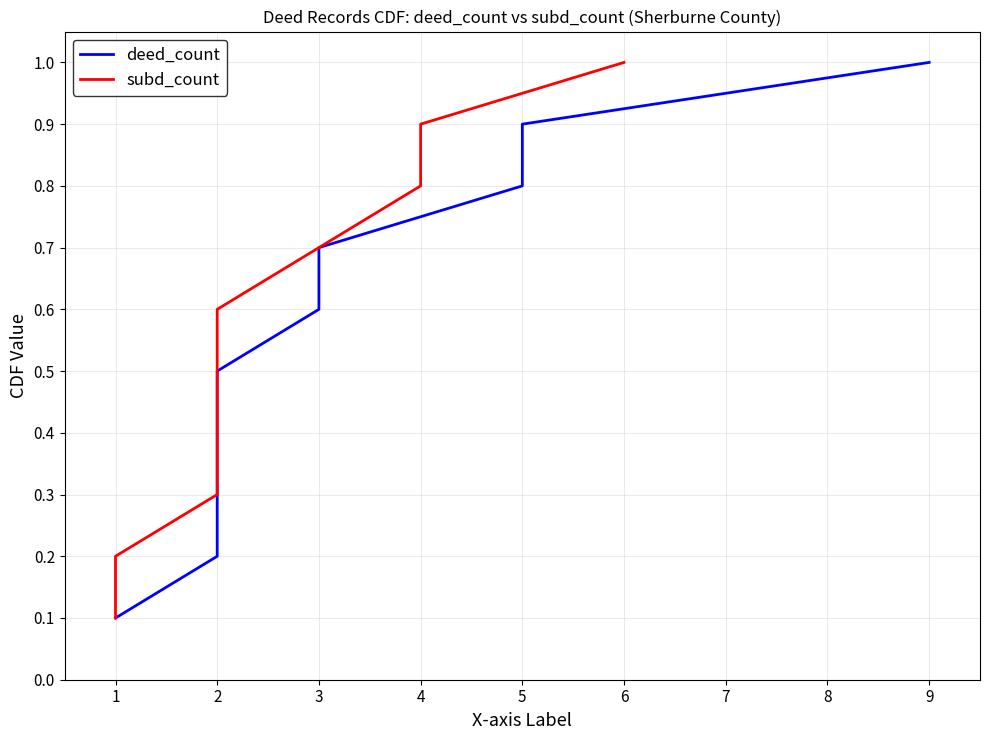

True or false: deed_count and subd_count cross at least once.

False